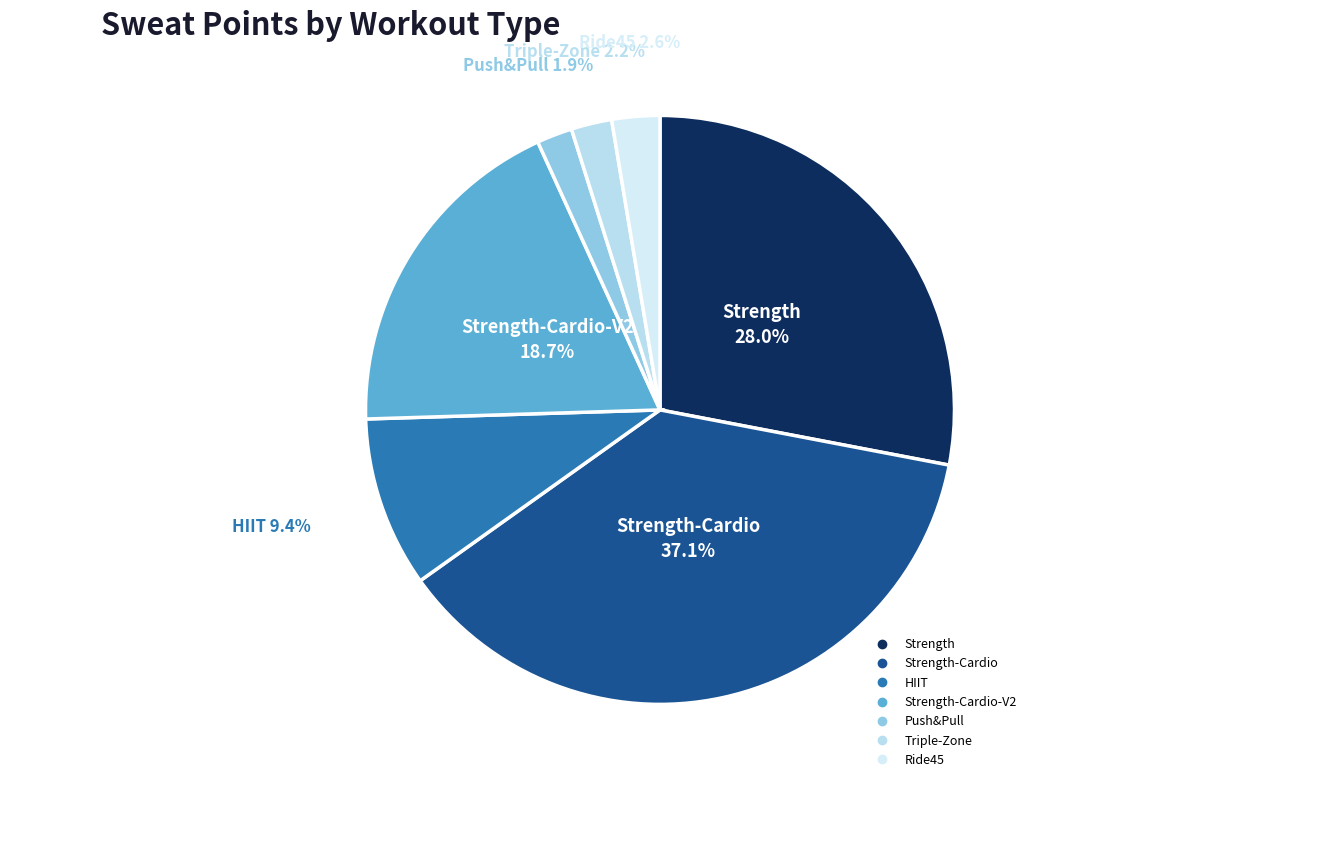

To the nearest percent, what is the average slice percentage?

14%